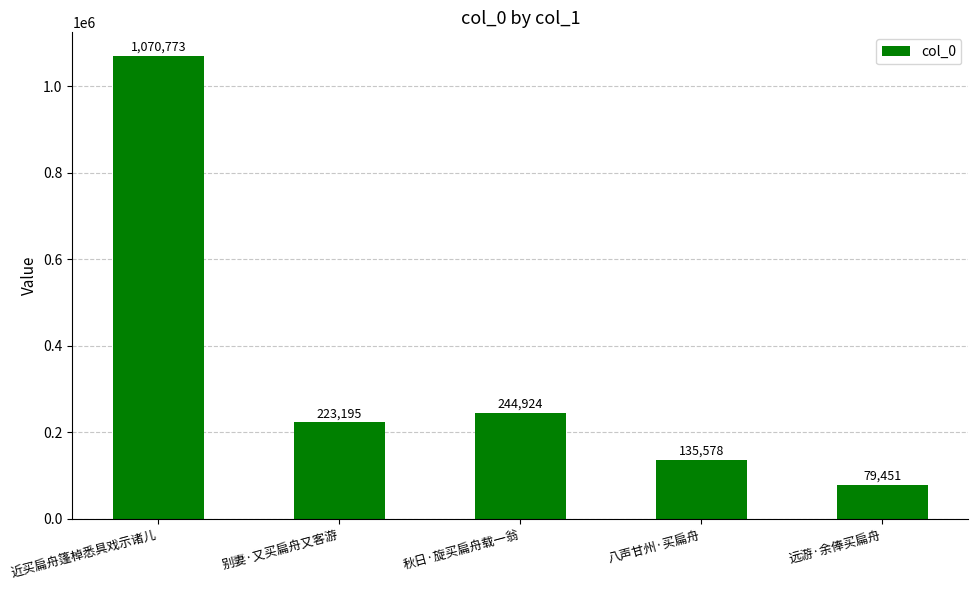

What position from the left is 近买扁舟篷棹悉具戏示诸儿?

1